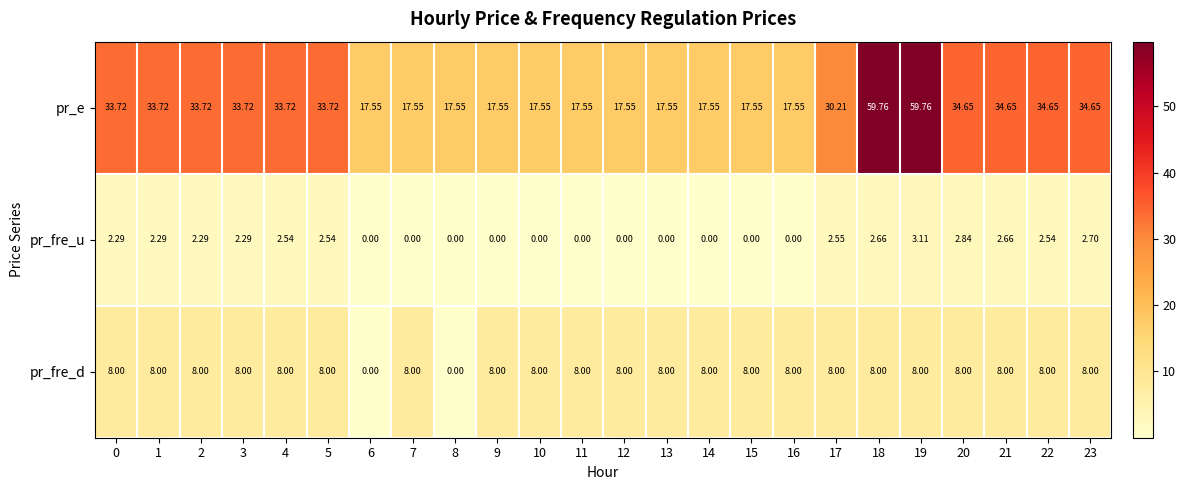

Which series has the widest spread of values?

pr_e